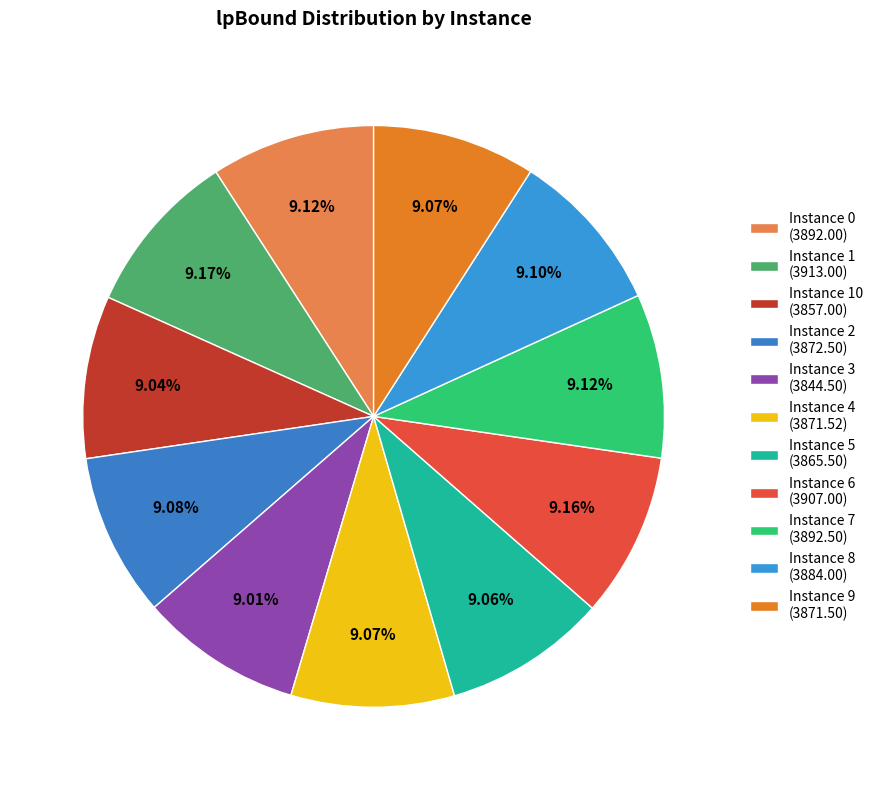

What is the largest slice in the pie chart?

1